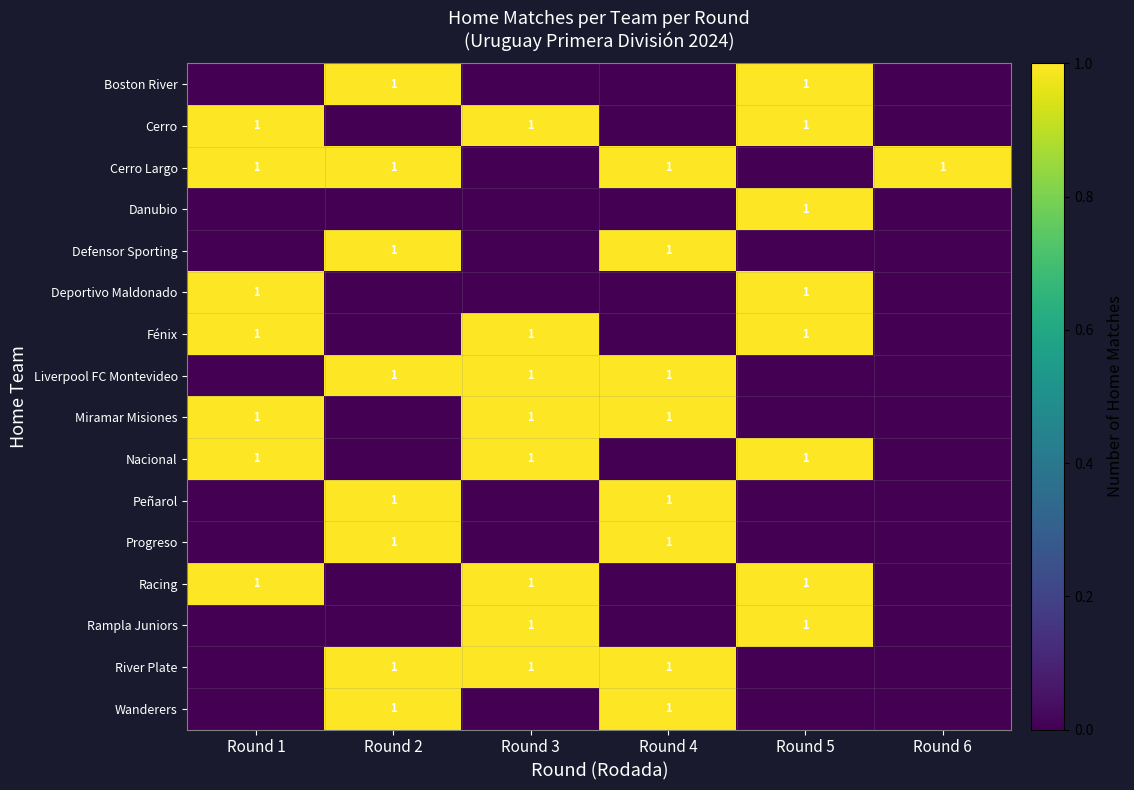

True or false: Wanderers has a value of 0 at Round 2.

False